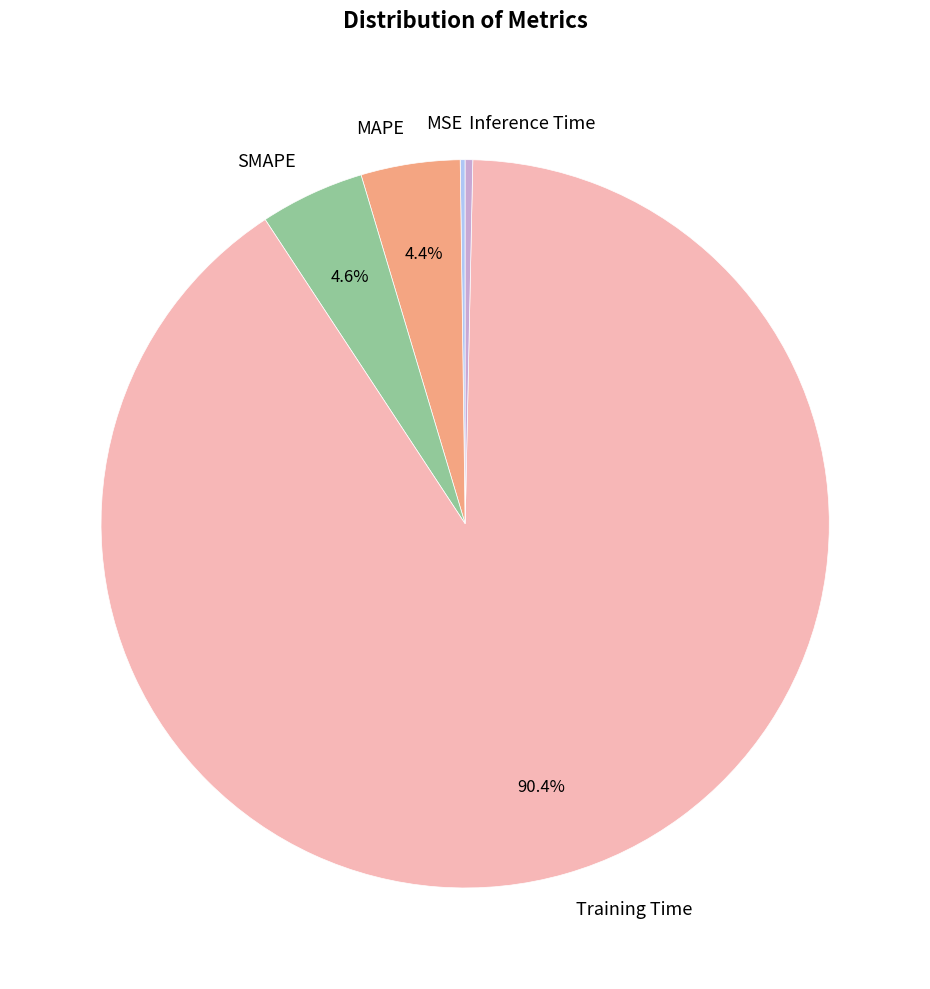

Which slice is the largest?

Training Time